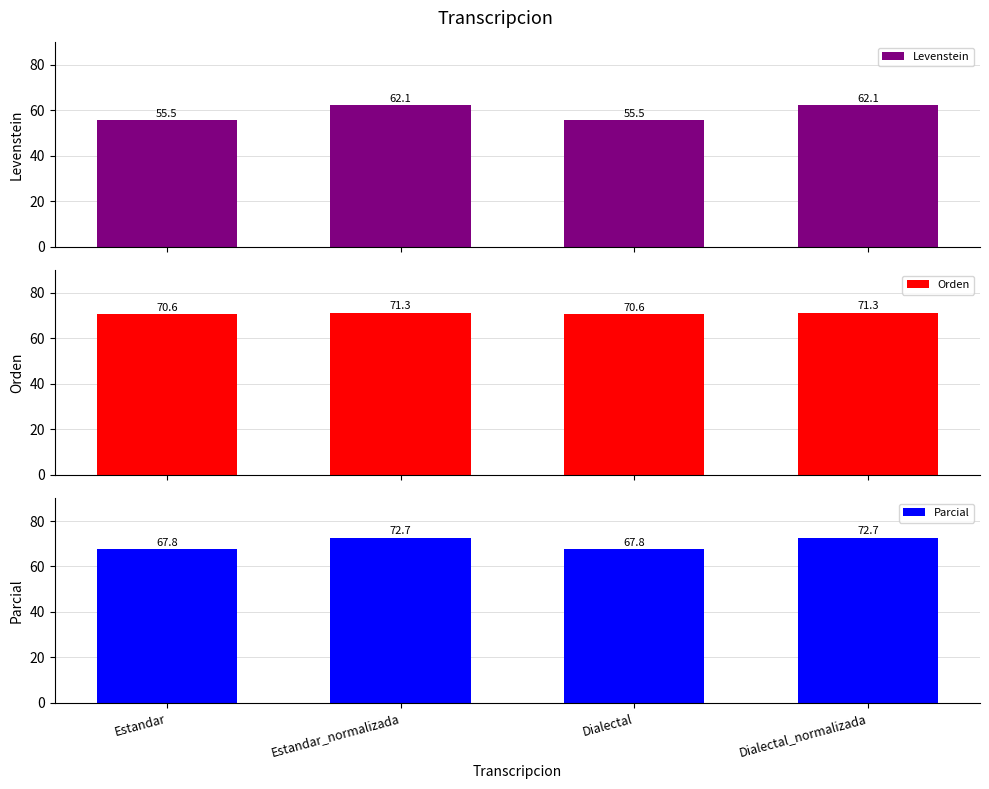

Count the number of data series in this chart.

3